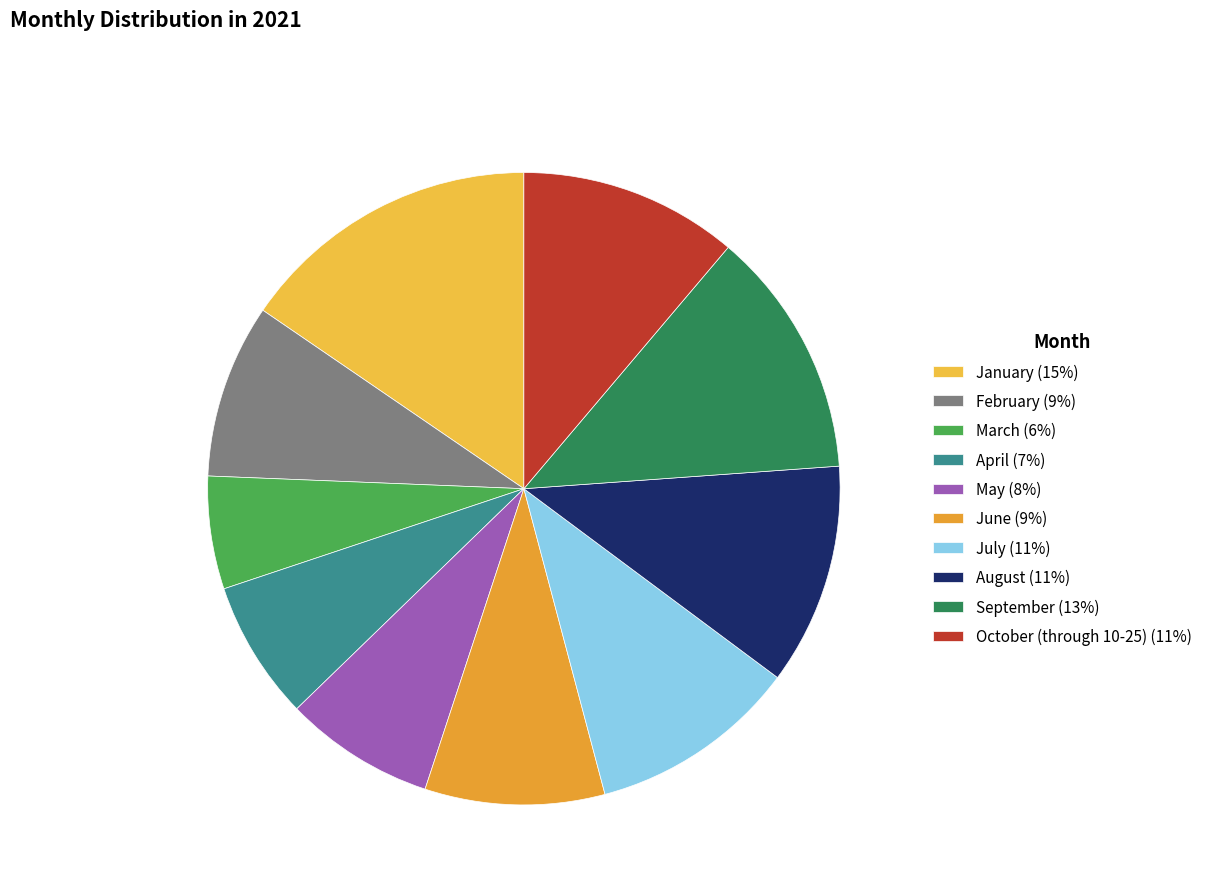

How many slices are in this pie chart?

10